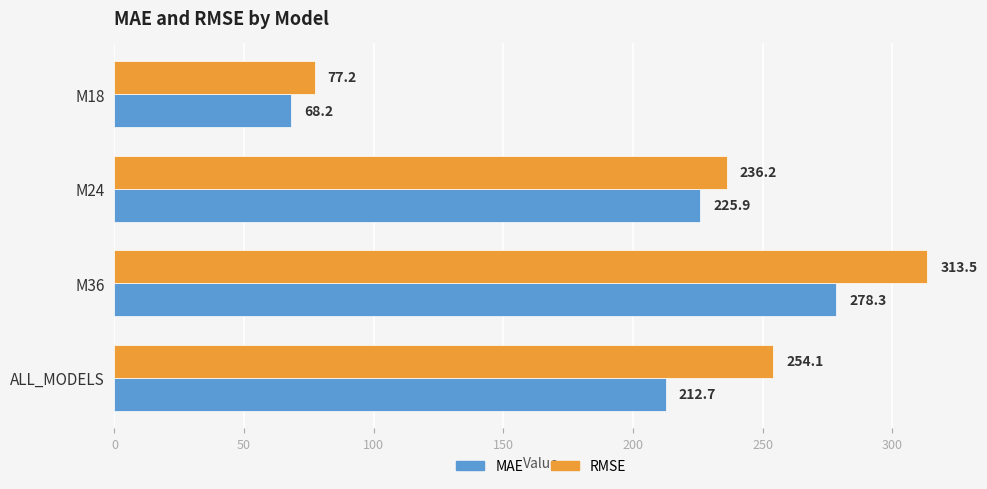

Is the value of RMSE at ALL_MODELS greater than the value of MAE at M36?

No